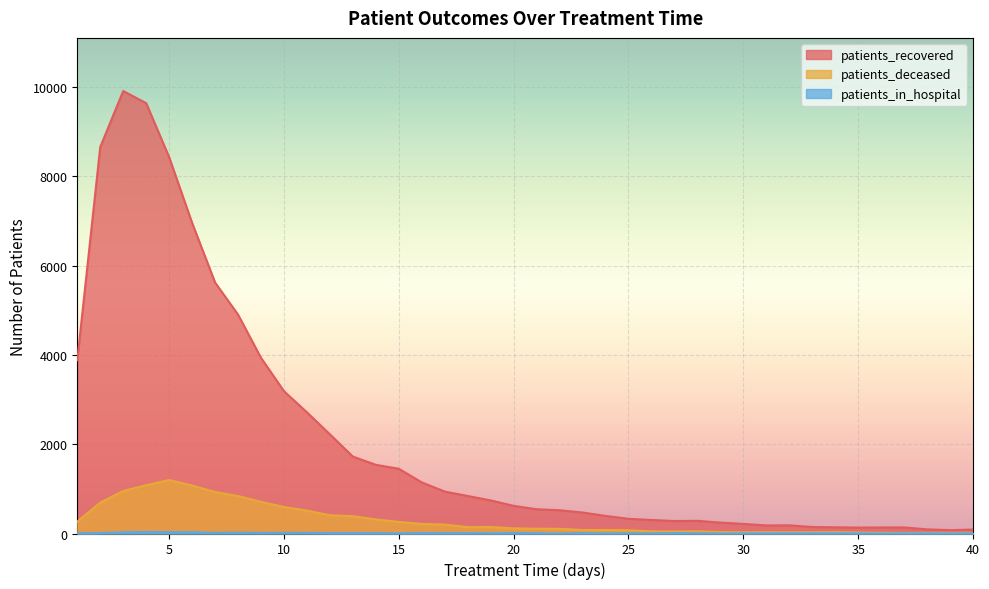

At how many categories does at least one series exceed 6997?

4